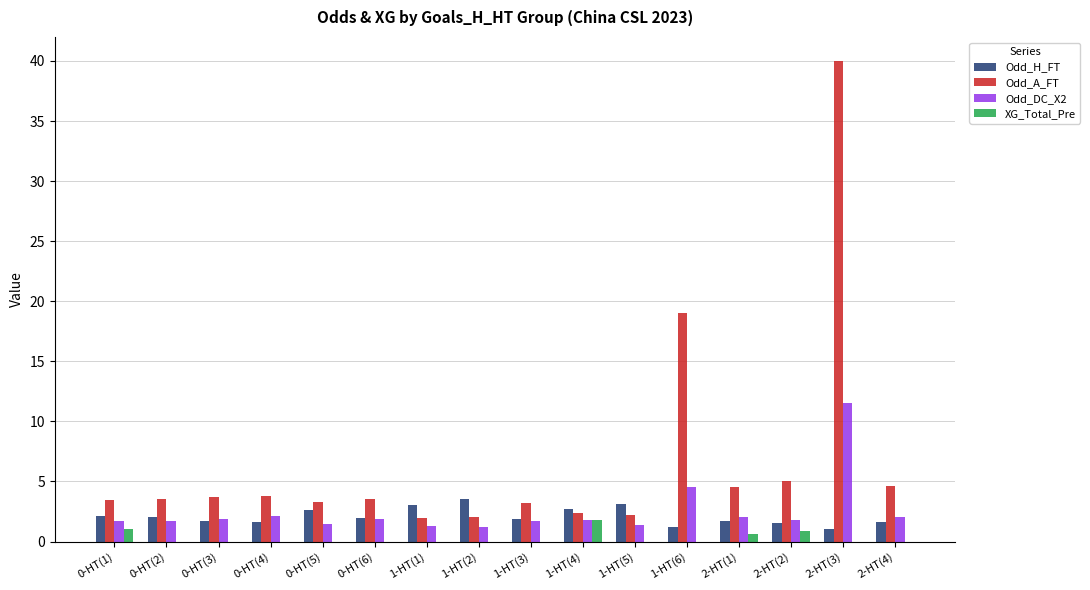

Which label corresponds to the largest value in the chart?

2-HT(3)